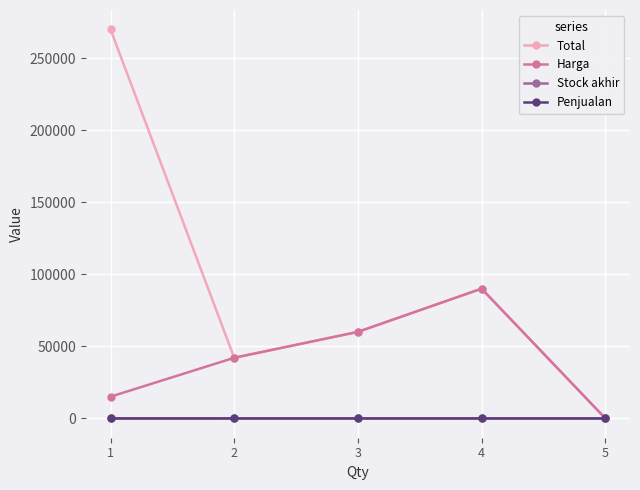

What is the approximate value of Total at 4?

90000